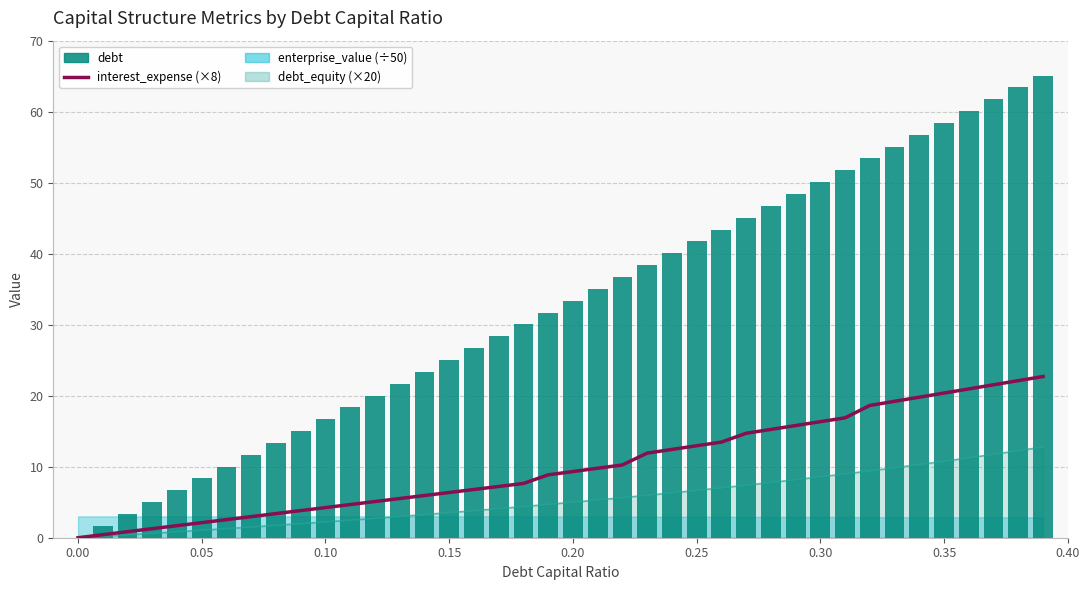

At how many categories does at least one series exceed 8?

35